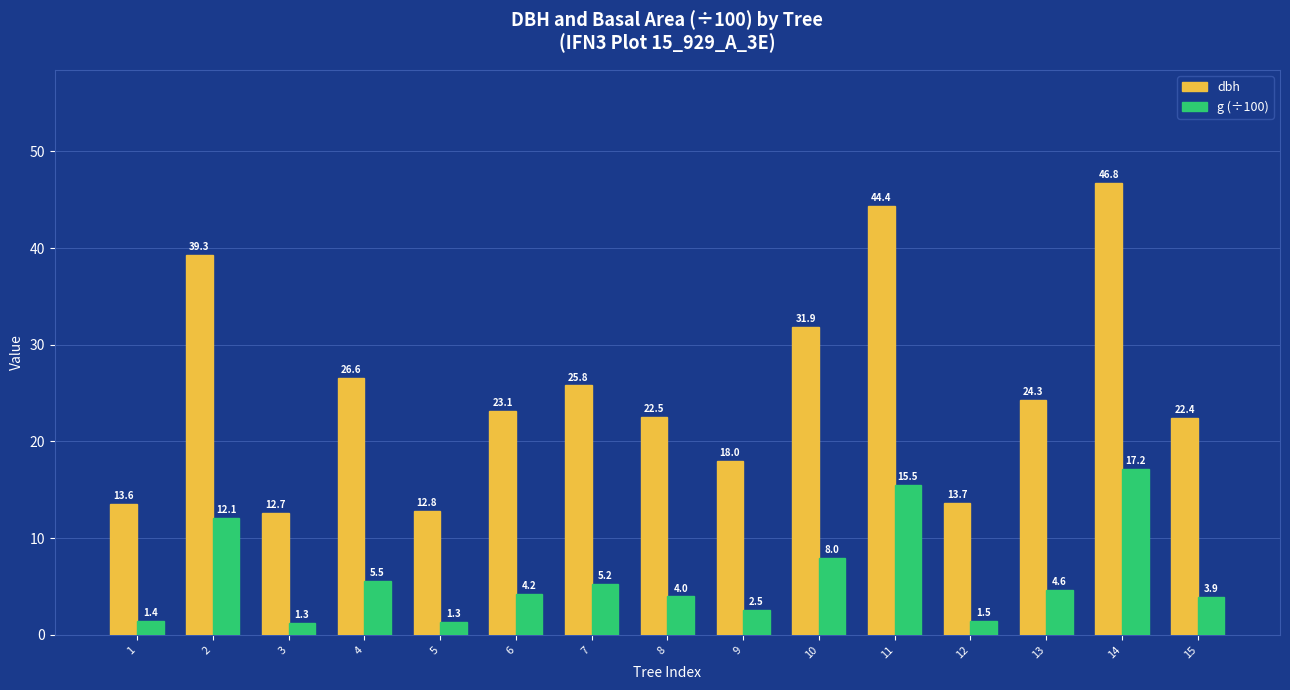

True or false: dbh has a value of 62.5 at 14.

False